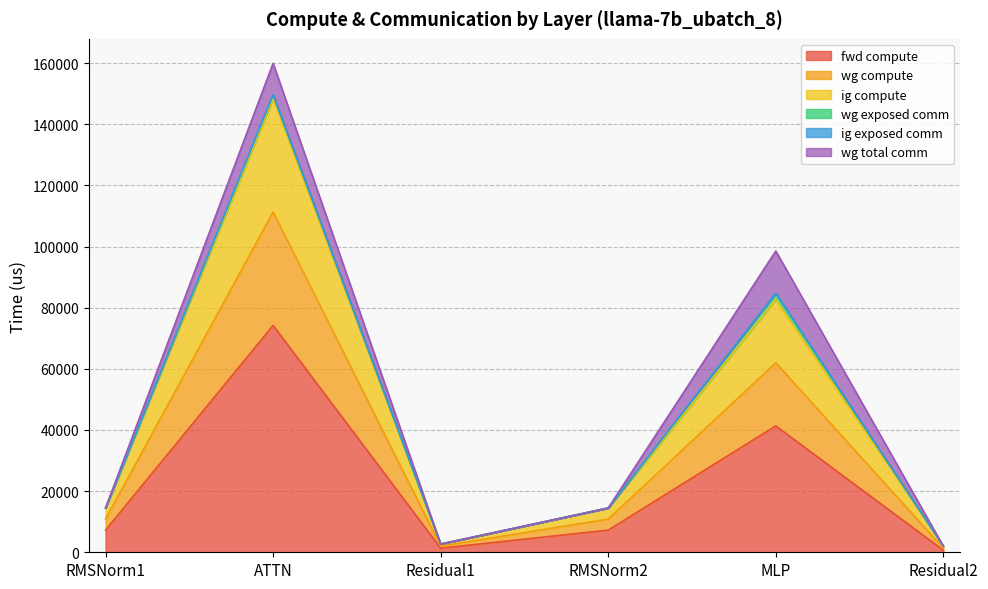

What is the label of the 3rd point from the left?

Residual1